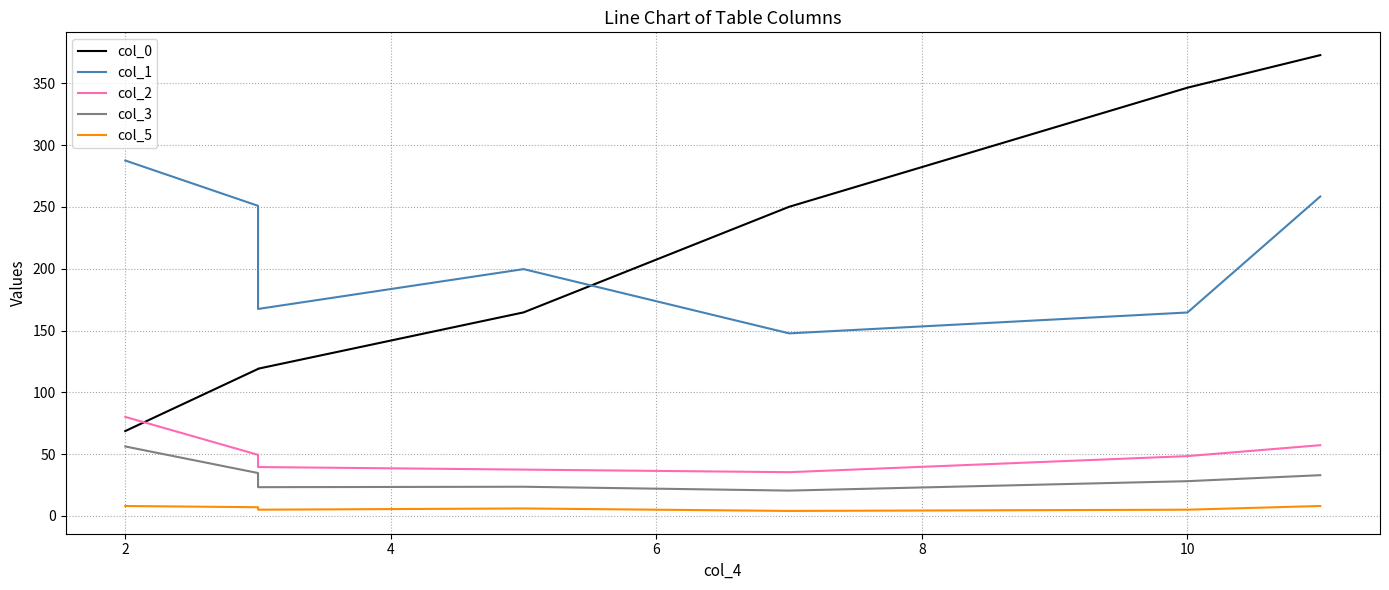

How many lines are shown in the chart?

5